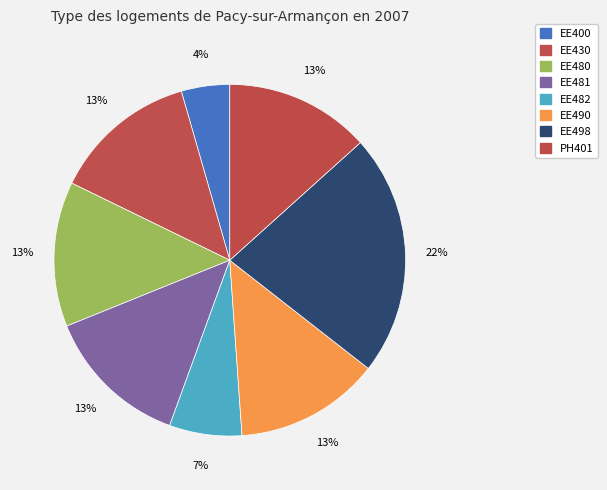

Count the number of slices in the pie.

8